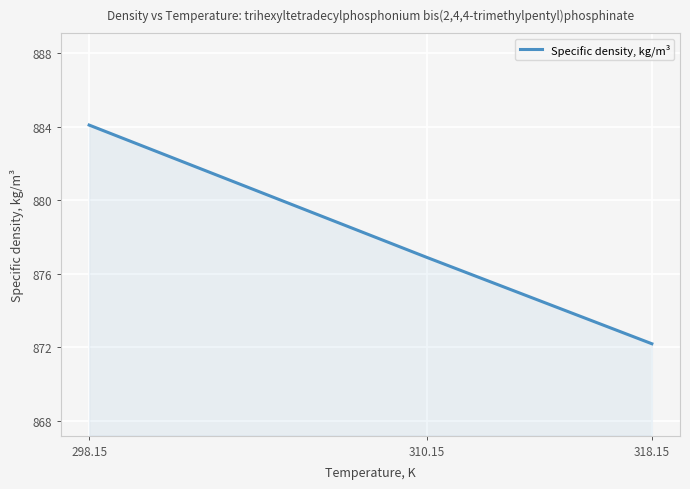

At which category does the chart reach its peak across all series?

298.15